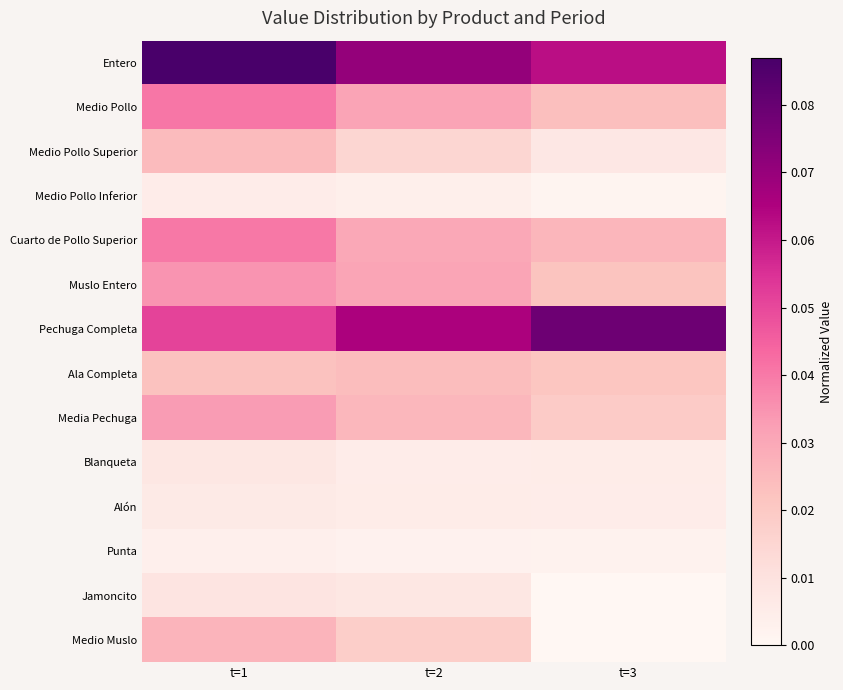

Which series has the widest spread of values?

Pechuga Completa